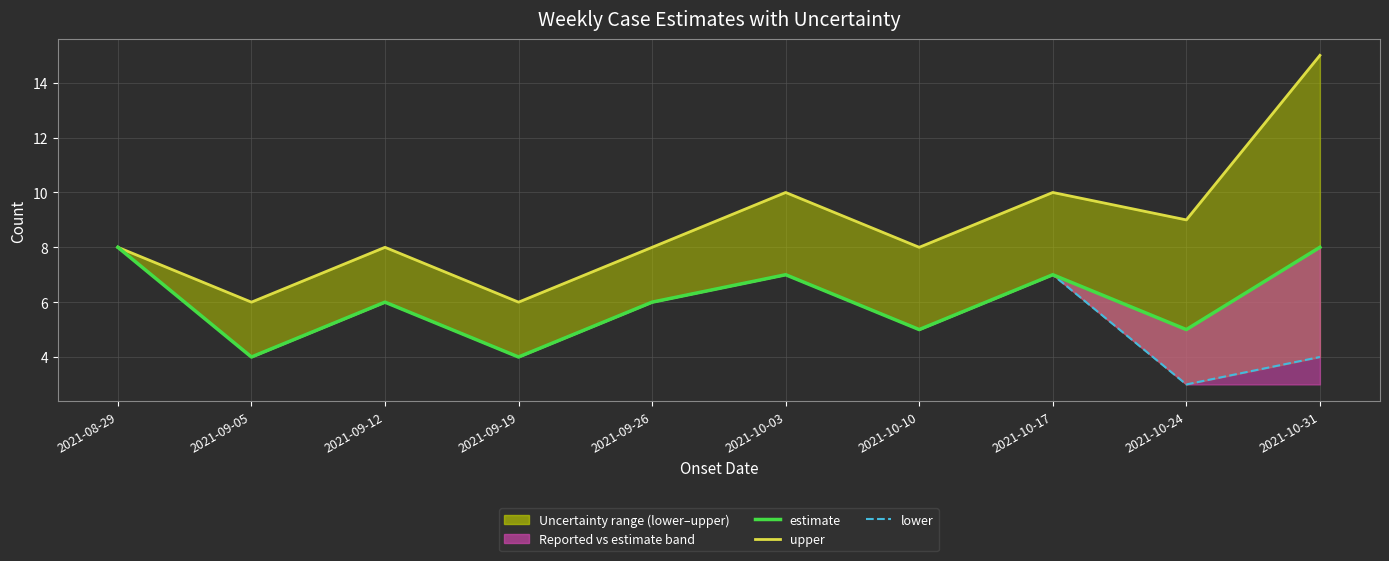

True or false: upper and estimate intersect in this chart.

False